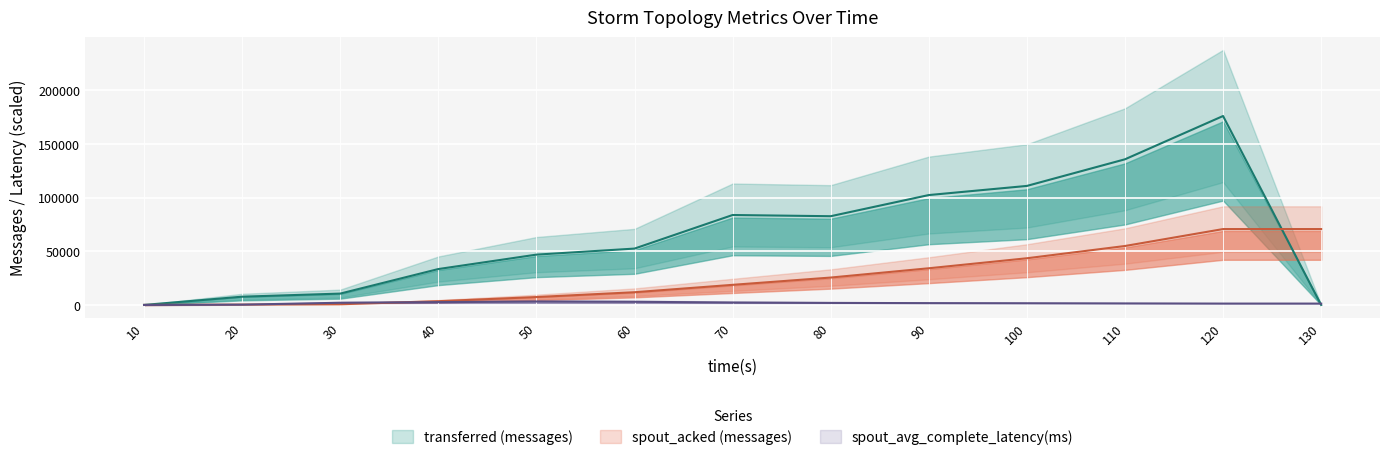

True or false: spout_avg_complete_latency(ms) and spout_acked (messages) intersect in this chart.

True